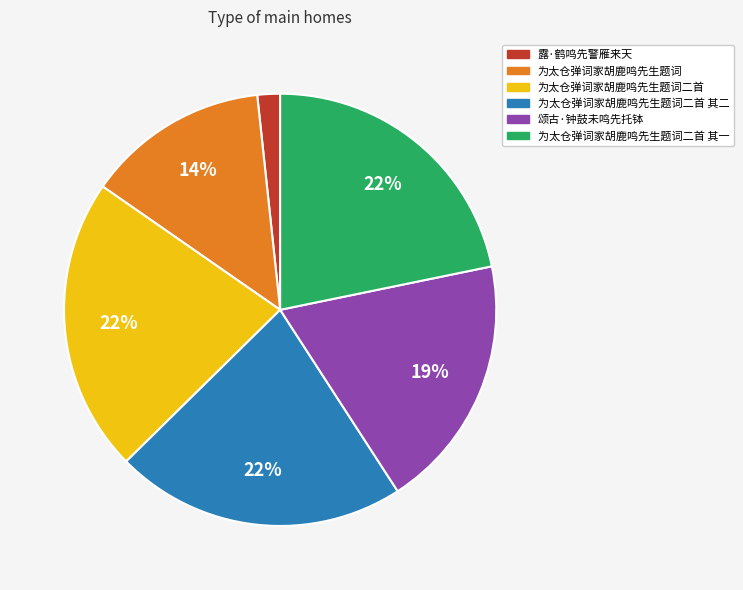

Does any single category account for the majority?

No